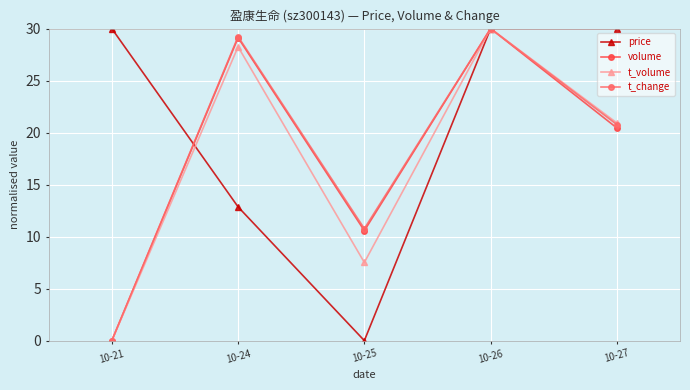

True or false: t_volume has more than 0 interior local peaks.

True